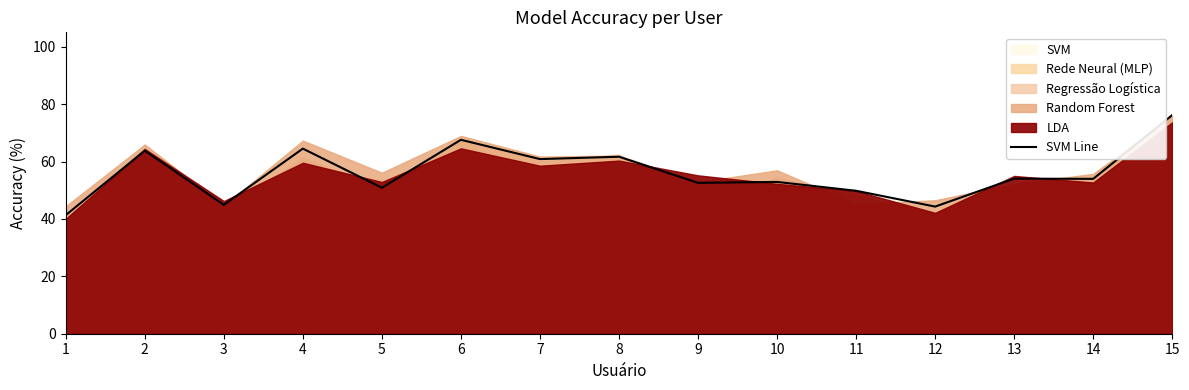

How many lines are shown in the chart?

1